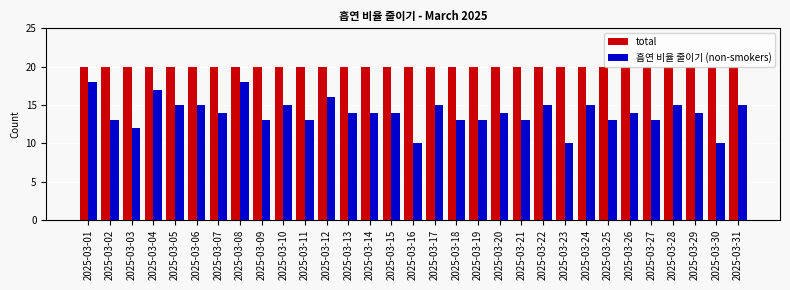

Is the value of 흡연 비율 줄이기 (non-smokers) at 2025-03-30 greater than the value of total at 2025-03-21?

No